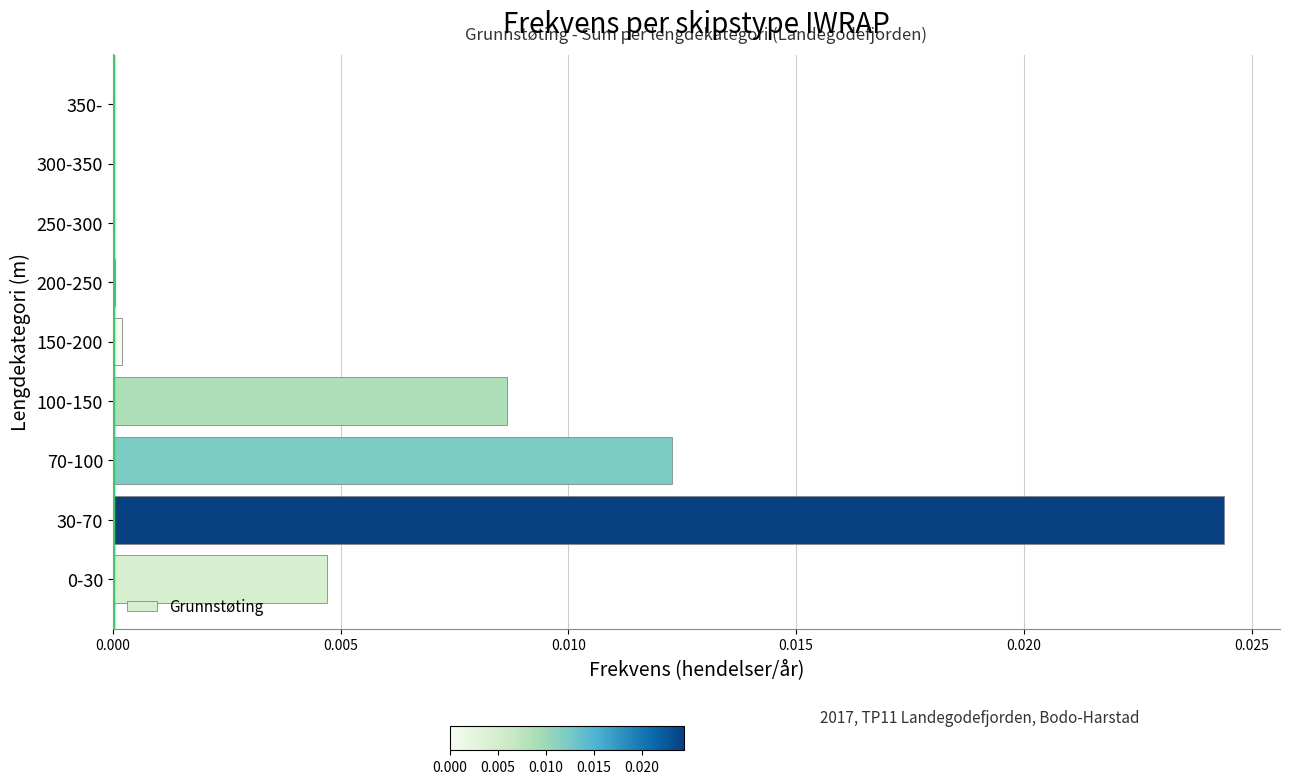

Count the number of categories in the chart.

9